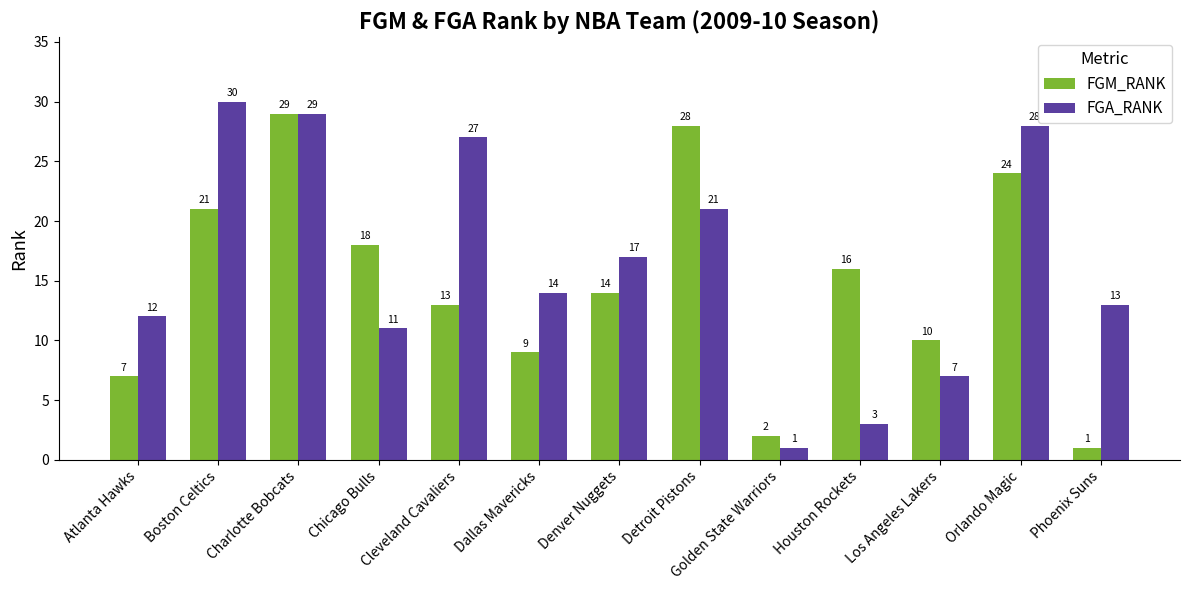

What is the minimum value for FGM_RANK?

1